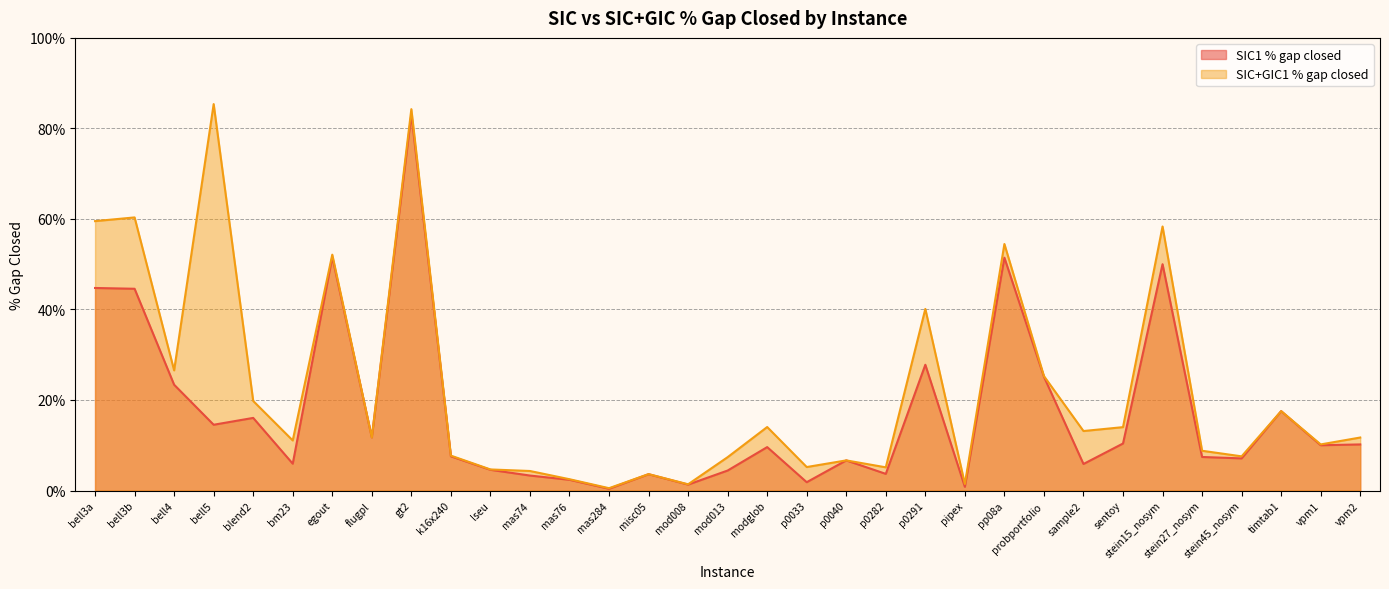

Between gt2 and stein45_nosym, which series saw the biggest shift?

SIC+GIC1 % gap closed